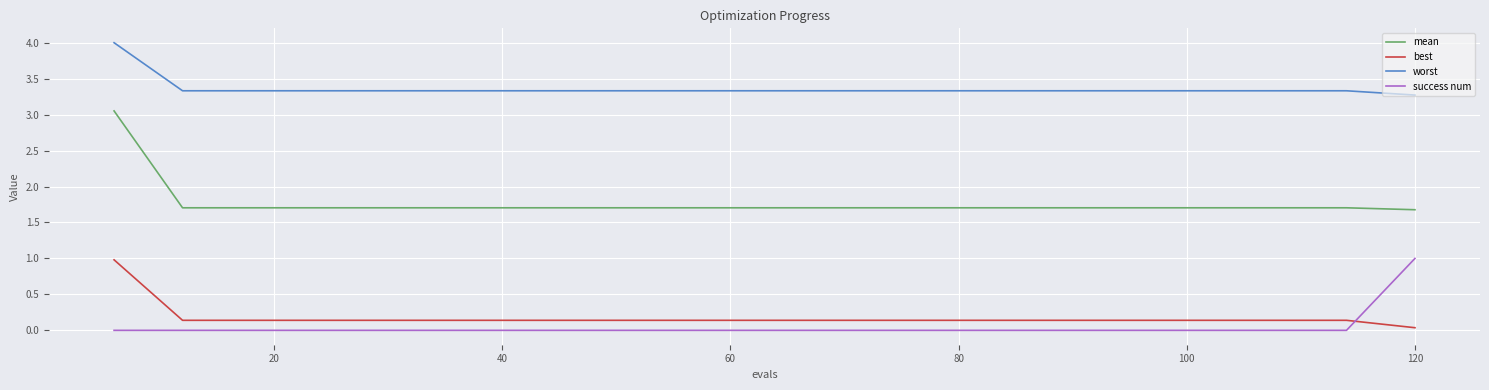

Count the mean values in the range 1 to 2.

19